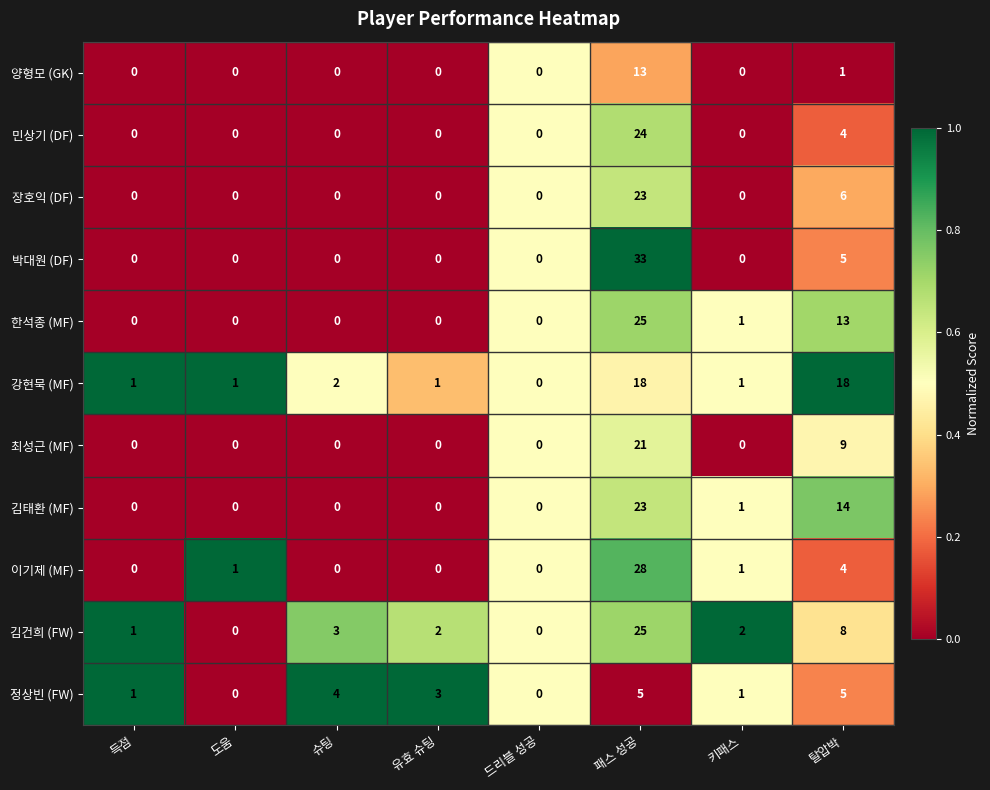

Which category has the highest value across all series?

패스 성공